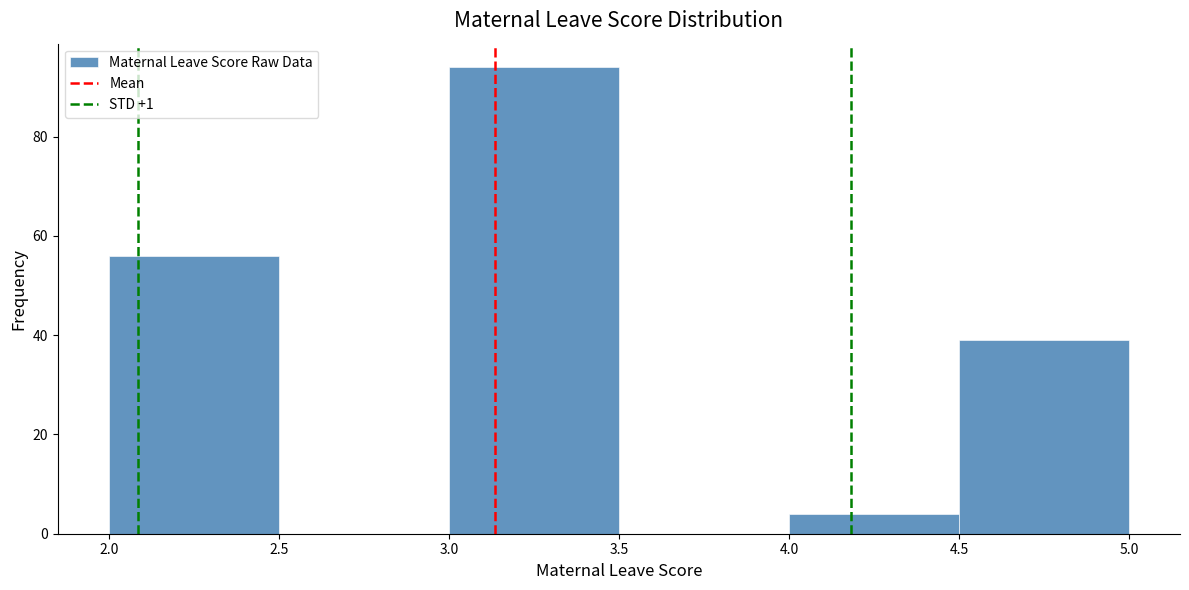

How tall is the bar that spans 4.5 to 5.0 on the x-axis? The values are not printed on the chart, so give them approximately, as read against the axis.

40